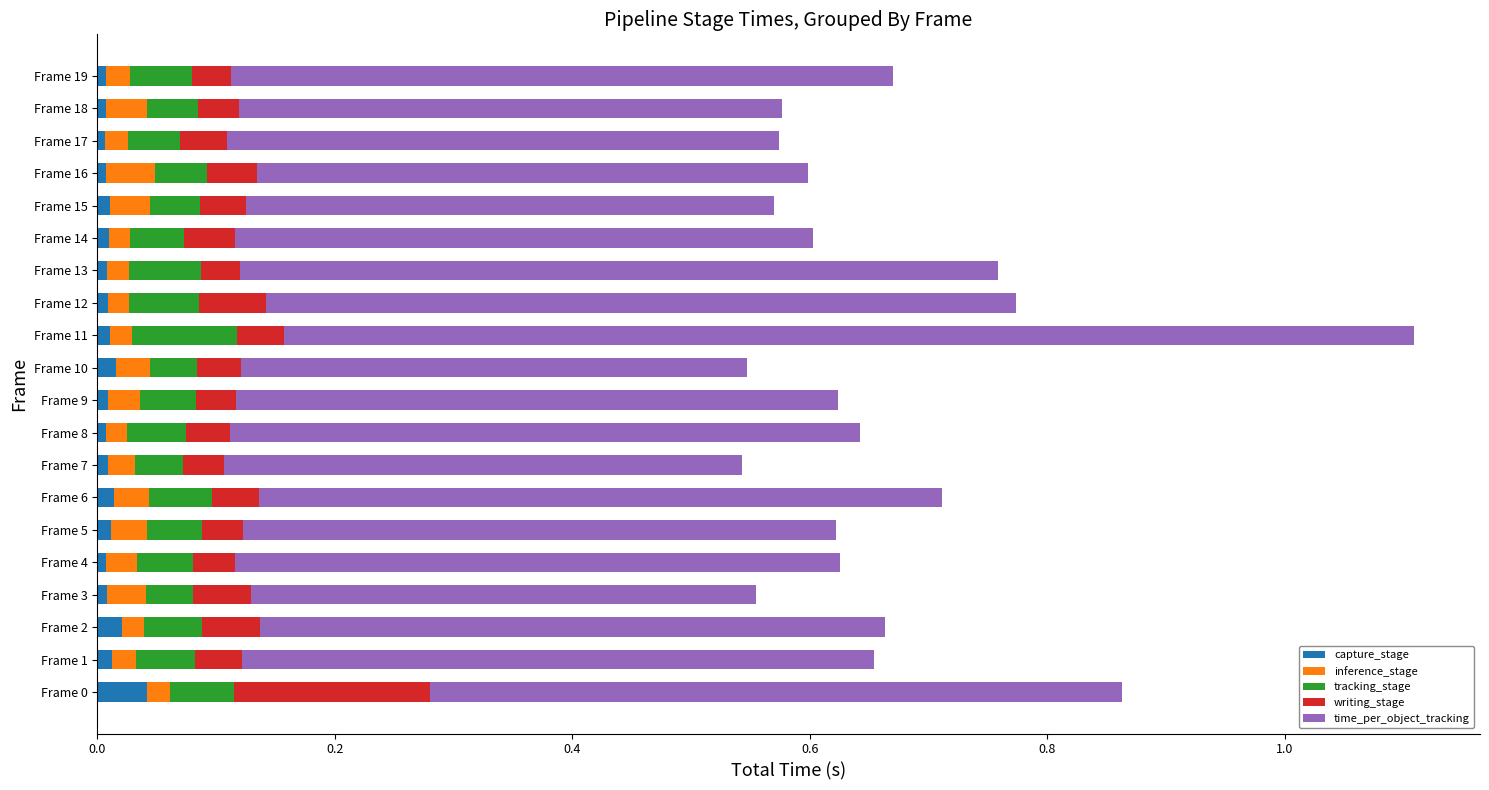

At which category is the sum across all series the highest?

Frame 11